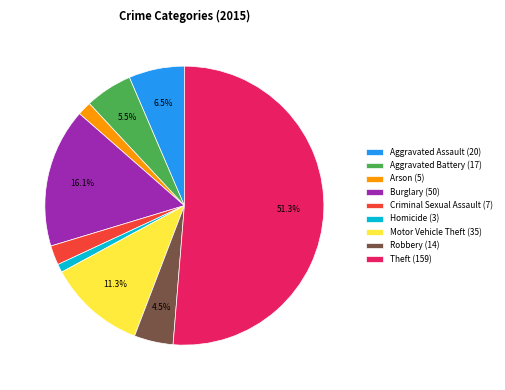

To the nearest percent, what percentage of the pie is Criminal Sexual Assault?

2%